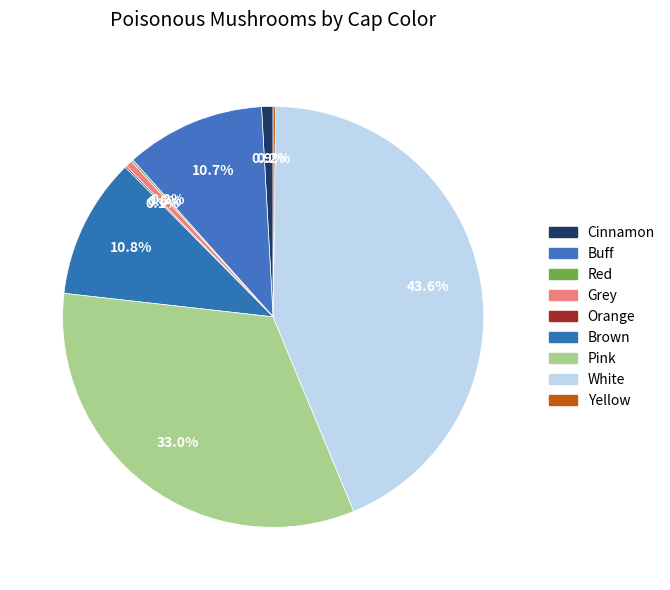

To the nearest percent, what percentage of the pie is Brown?

11%